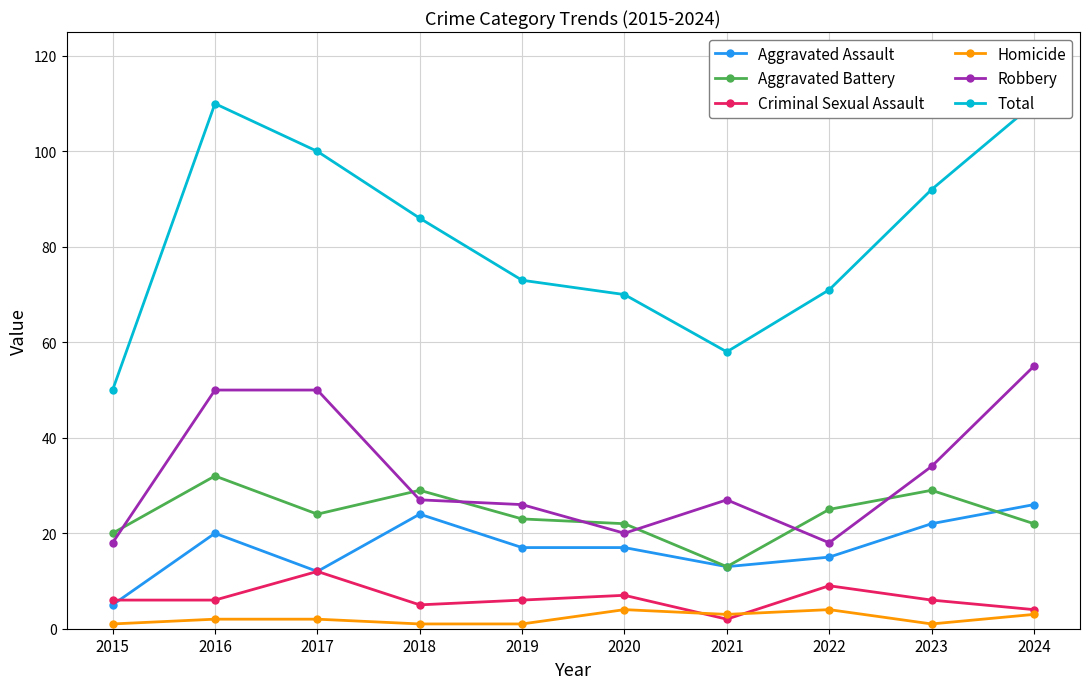

At which category is the sum across all series the highest?

2016